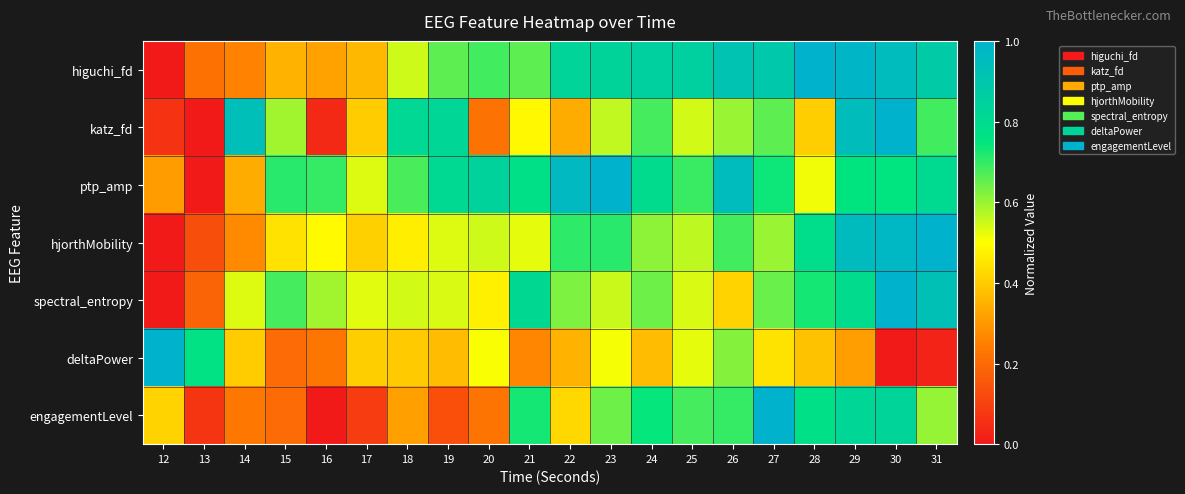

Reading left to right, list all the values displayed in this chart.

higuchi_fd: 12=0.0	13=0.2	14=0.3	15=0.3	16=0.3	17=0.4	18=0.5	19=0.7	20=0.7	21=0.7	22=0.8	23=0.8	24=0.9	25=0.9	26=0.9	27=0.9	28=1.0	29=1.0	30=1.0	31=0.9
katz_fd: 12=0.1	13=0.0	14=0.9	15=0.6	16=0.0	17=0.4	18=0.8	19=0.8	20=0.2	21=0.5	22=0.3	23=0.6	24=0.7	25=0.5	26=0.6	27=0.7	28=0.4	29=0.9	30=1.0	31=0.7
ptp_amp: 12=0.3	13=0.0	14=0.3	15=0.7	16=0.7	17=0.5	18=0.7	19=0.8	20=0.8	21=0.8	22=1.0	23=1.0	24=0.8	25=0.7	26=0.9	27=0.7	28=0.5	29=0.8	30=0.7	31=0.8
hjorthMobility: 12=0.0	13=0.1	14=0.3	15=0.4	16=0.5	17=0.4	18=0.5	19=0.5	20=0.5	21=0.5	22=0.7	23=0.7	24=0.6	25=0.6	26=0.7	27=0.6	28=0.8	29=1.0	30=1.0	31=1.0
spectral_entropy: 12=0.0	13=0.2	14=0.5	15=0.7	16=0.6	17=0.5	18=0.5	19=0.5	20=0.5	21=0.8	22=0.6	23=0.6	24=0.6	25=0.5	26=0.4	27=0.6	28=0.7	29=0.8	30=1.0	31=0.9
deltaPower: 12=1.0	13=0.8	14=0.4	15=0.2	16=0.2	17=0.4	18=0.4	19=0.4	20=0.5	21=0.3	22=0.4	23=0.5	24=0.4	25=0.5	26=0.6	27=0.4	28=0.4	29=0.3	30=0.0	31=0.0
engagementLevel: 12=0.4	13=0.1	14=0.2	15=0.2	16=0.0	17=0.1	18=0.3	19=0.1	20=0.2	21=0.7	22=0.4	23=0.6	24=0.7	25=0.7	26=0.7	27=1.0	28=0.8	29=0.8	30=0.8	31=0.6